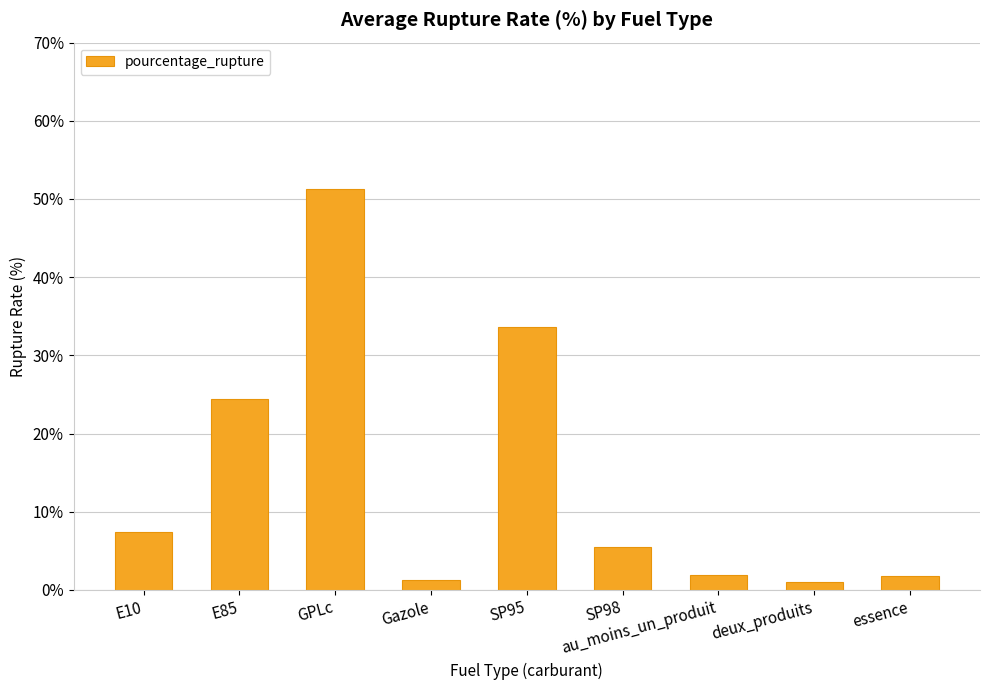

What is the maximum value shown in the chart?

51.2